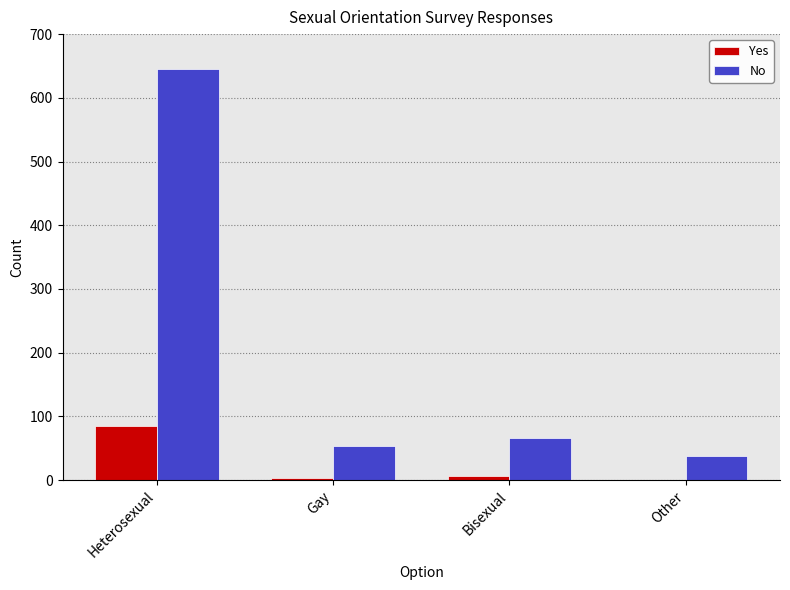

The No series shows 22 at Bisexual. True or false?

False